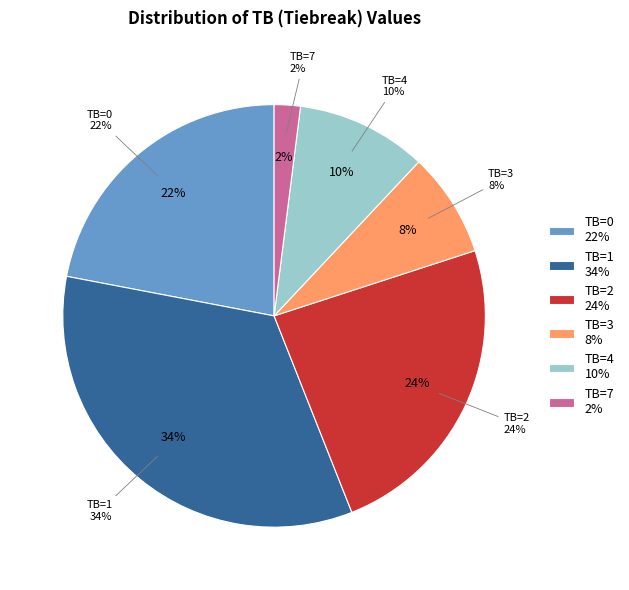

Combined, do TB=1 and TB=4+ account for over 50%?

No